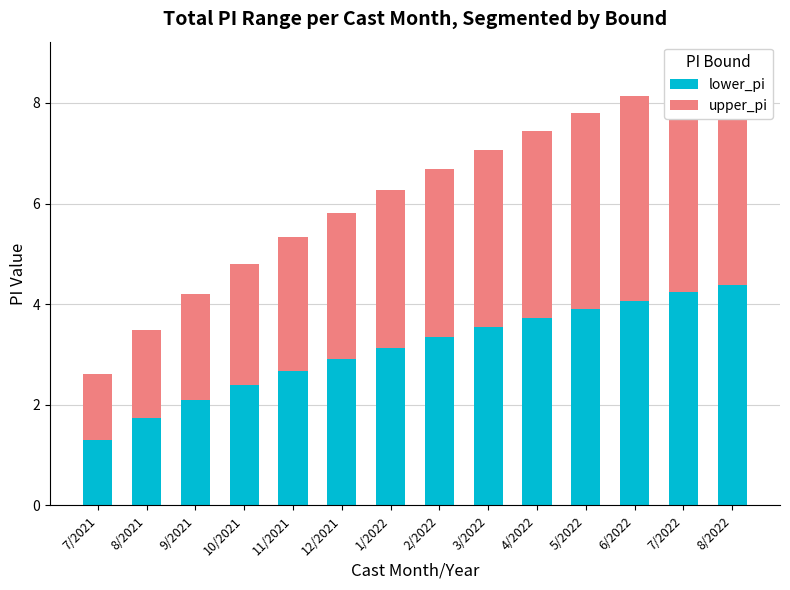

How many values in the upper_pi series are below 3?

6